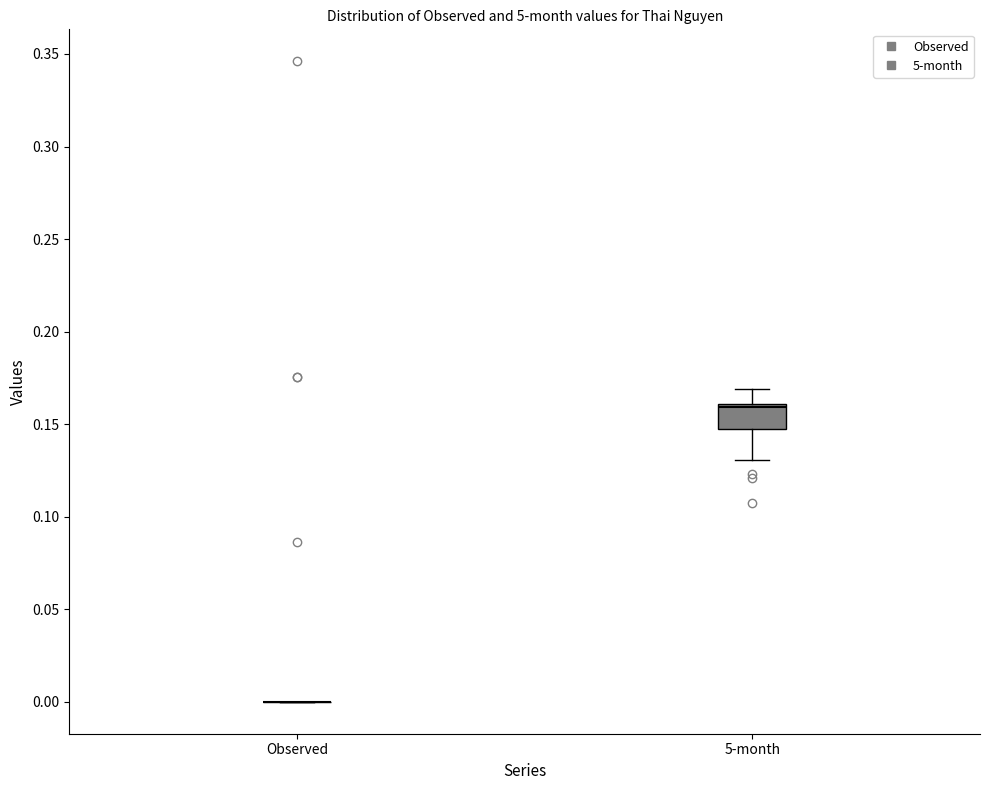

Comparing the boxes themselves (not the whiskers), which one is the tallest?

5-month